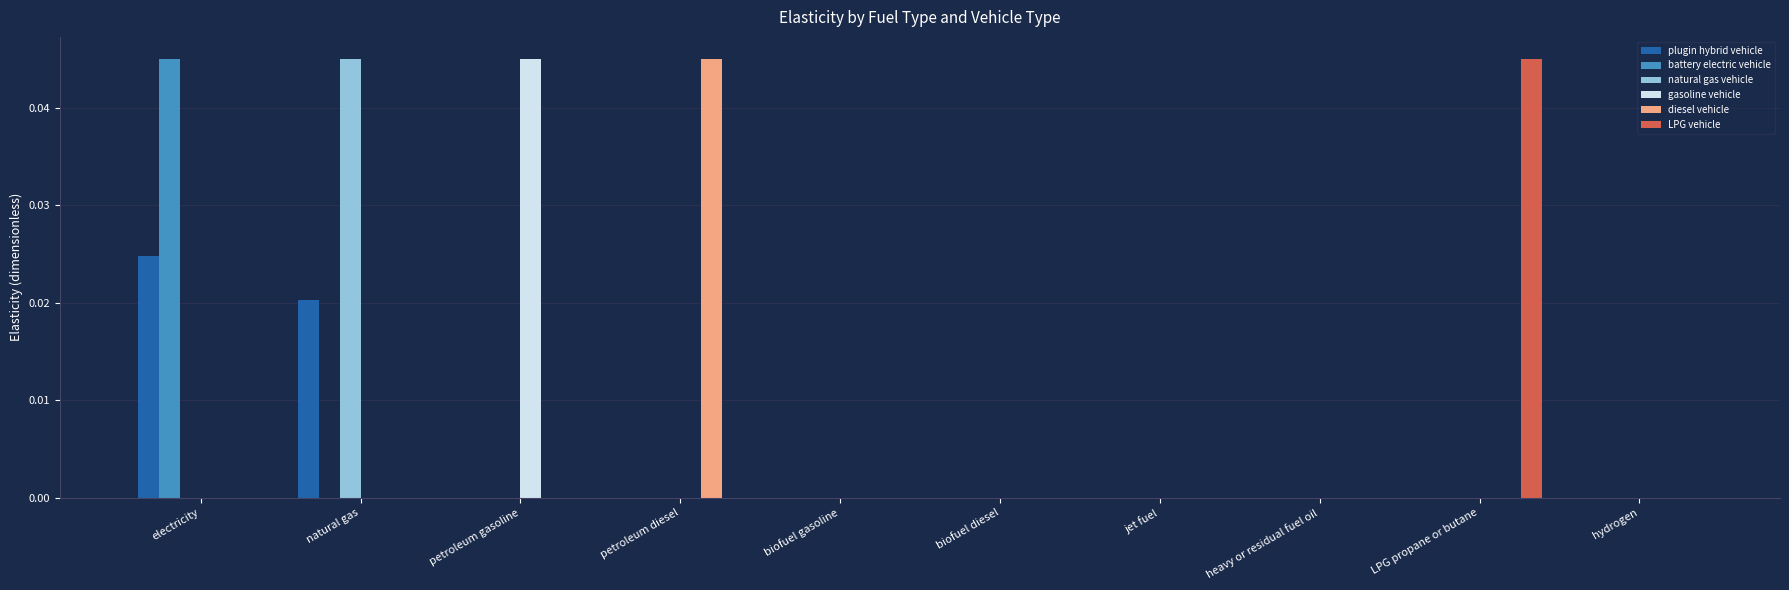

Count the gasoline vehicle values in the range 0 to 1.

10